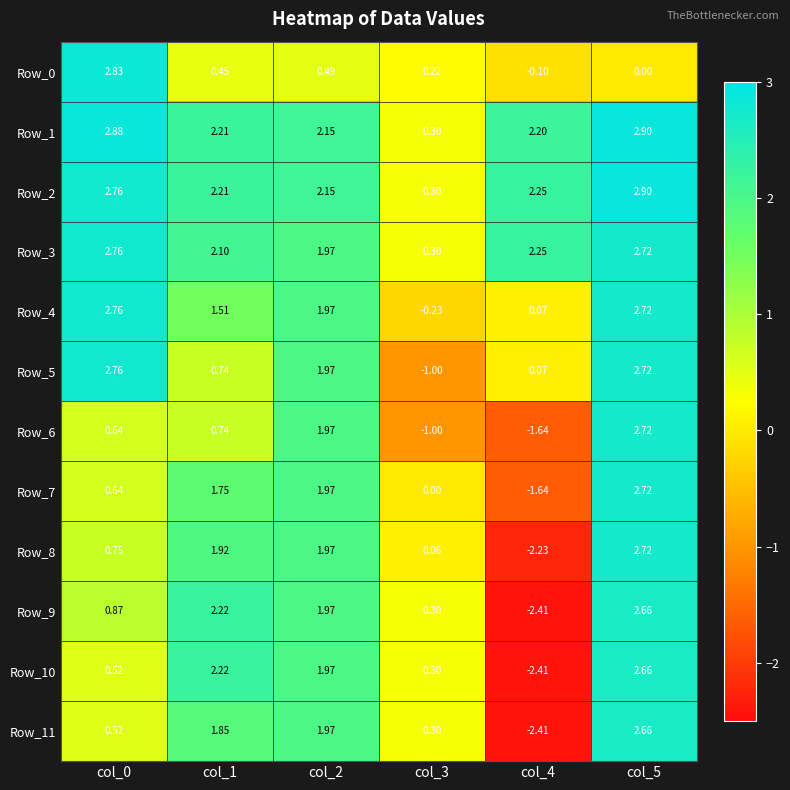

Is the value of Row_11 at col_4 greater than the value of Row_8 at col_2?

No